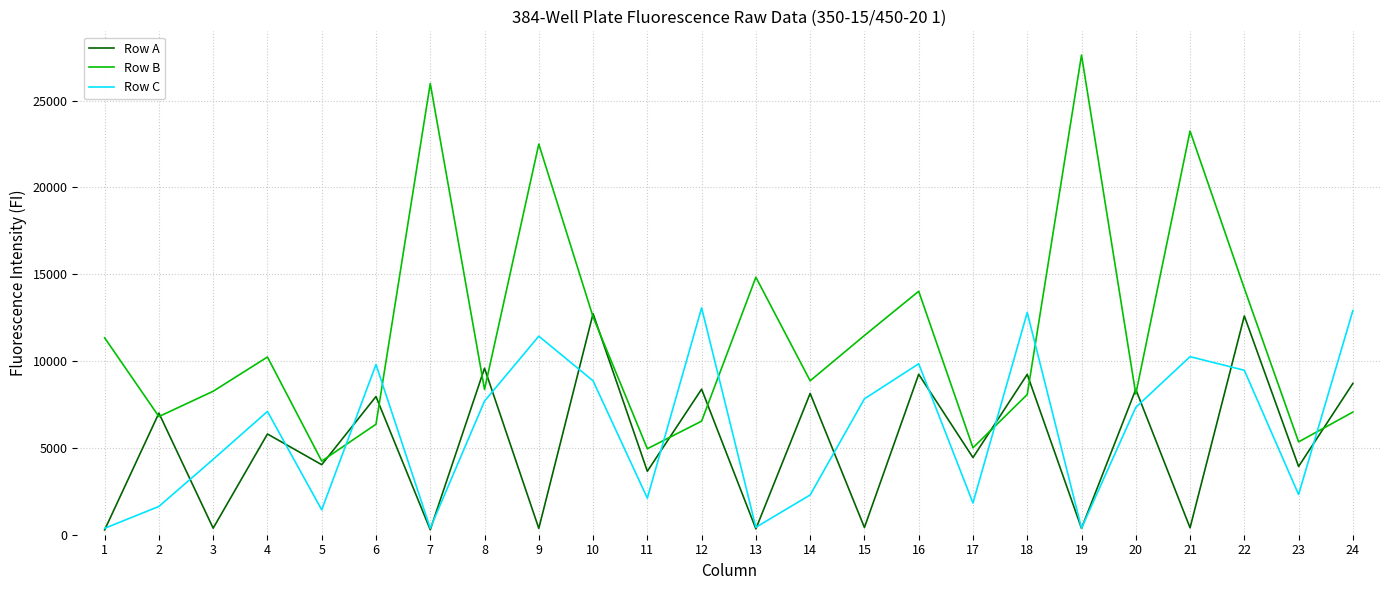

What is the average value of the Row C series?

6079